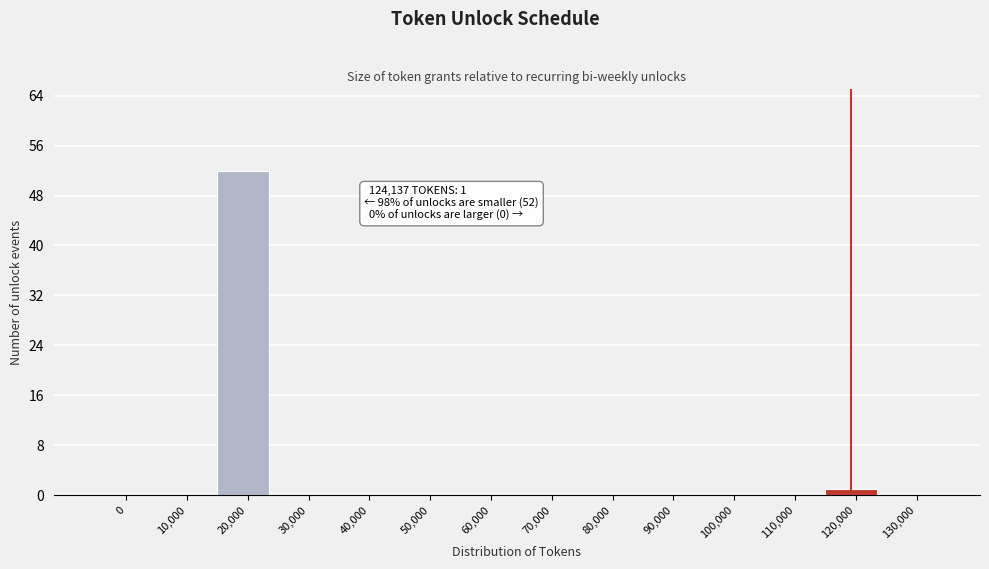

Reading left to right, what are all the values shown in this chart?

0=0	10,000=0	20,000=52	30,000=0	40,000=0	50,000=0	60,000=0	70,000=0	80,000=0	90,000=0	100,000=0	110,000=0	120,000=1	130,000=0